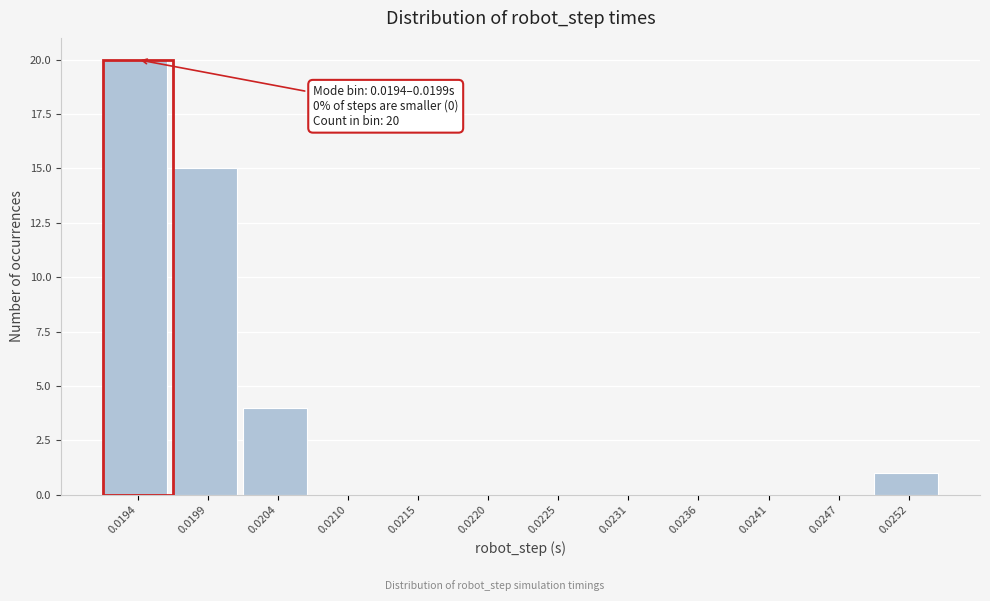

Reading right to left, transcribe all the data shown in this chart.

0.0252=1	0.0247=0	0.0241=0	0.0236=0	0.0231=0	0.0225=0	0.0220=0	0.0215=0	0.0210=0	0.0204=4	0.0199=15	0.0194=20